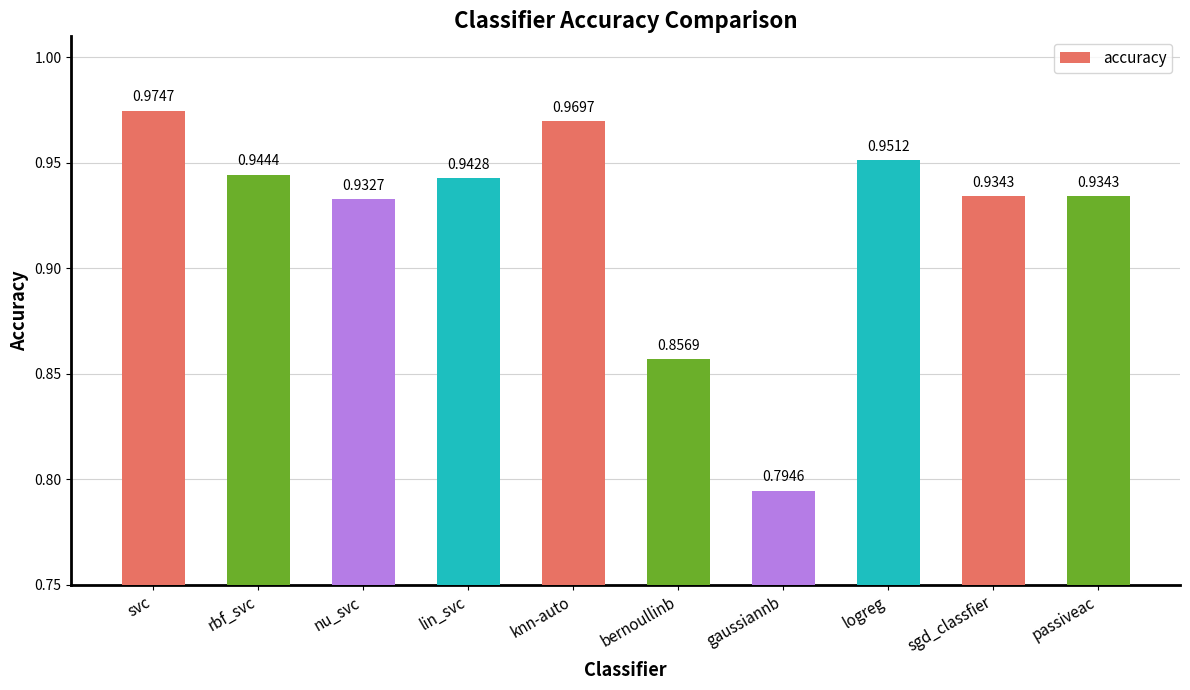

What is the difference between the values at gaussiannb and bernoullinb?

0.1